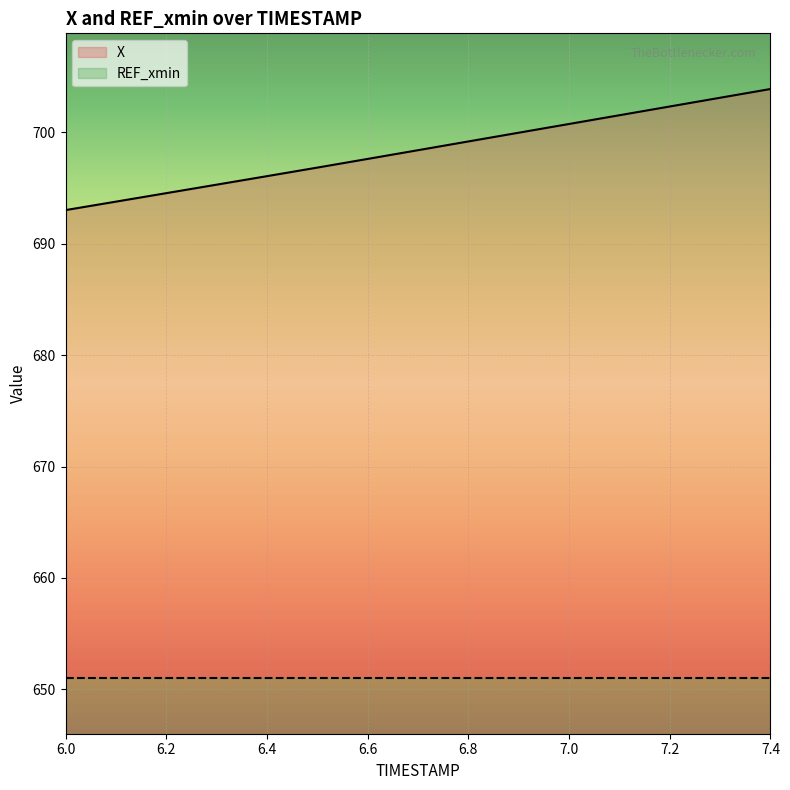

What is the highest value of the REF_xmin series?

5.0